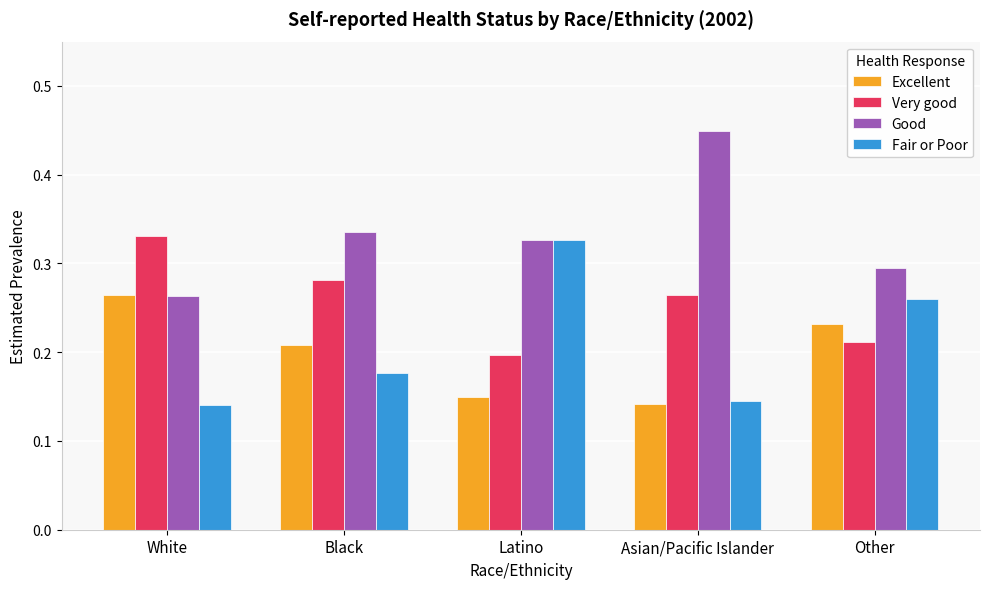

What are all the series names shown in the legend?

Excellent, Very good, Good, Fair or Poor